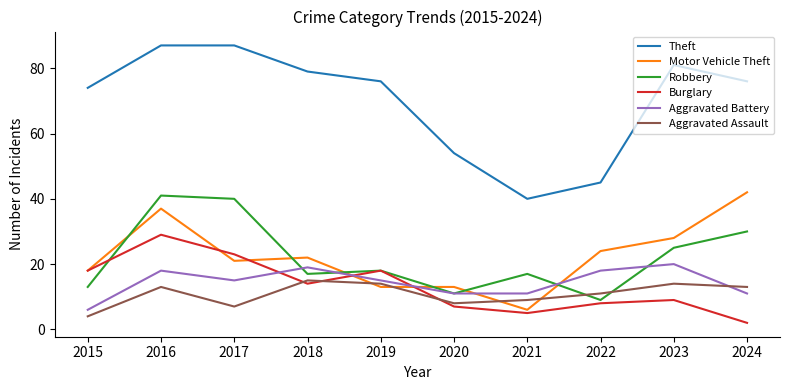

What is the maximum value shown in the chart?

87